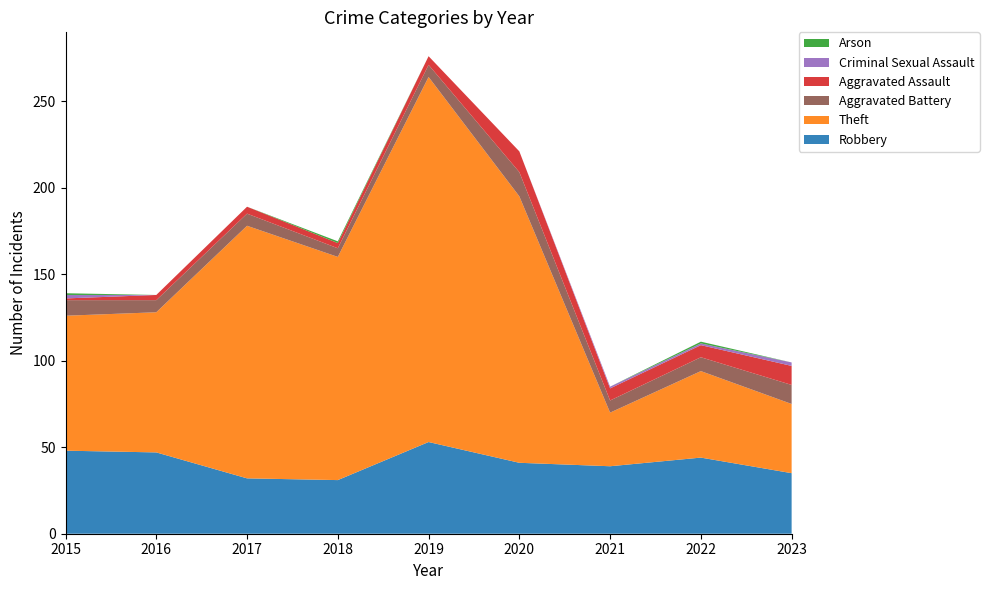

Reading right to left, list all the values displayed in this chart.

Robbery: 35	44	39	41	53	31	32	47	48
Theft: 40	50	31	154	211	129	146	81	78
Aggravated Battery: 11	8	7	14	7	5	7	7	9
Aggravated Assault: 11	7	7	12	5	3	4	3	1
Criminal Sexual Assault: 2	1	1	0	0	0	0	0	2
Arson: 0	1	0	0	0	1	0	0	1